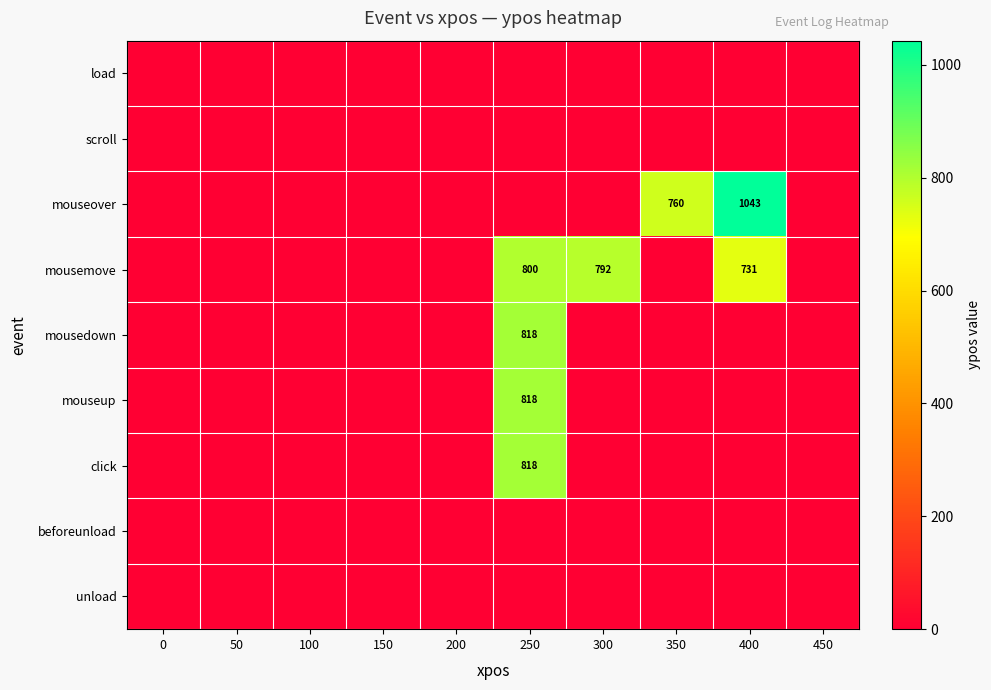

Which series changed the most between 50 and 250?

mousedown